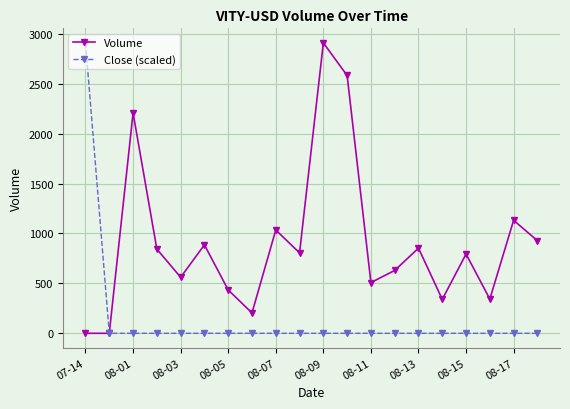

List the series in order of their overall mean, highest first.

Volume, Close (scaled)